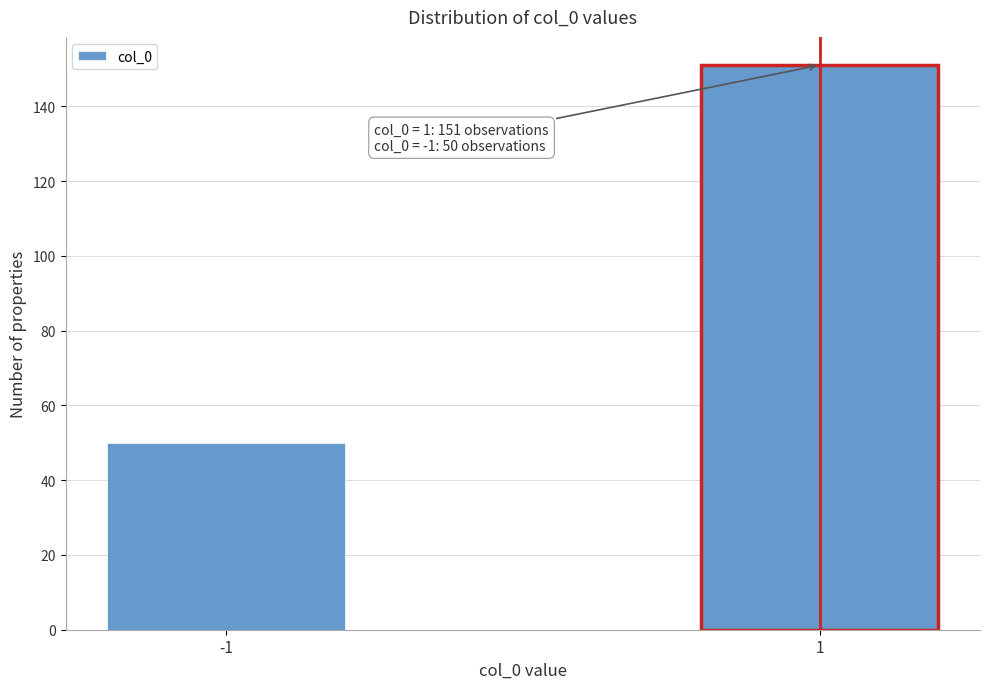

Reading left to right, what are all the values shown in this chart?

-1=50	1=151